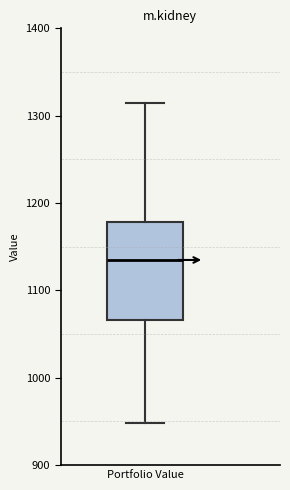

Transcribe this box plot: give where the median line is, the range the box spans, and where the two whiskers end, as read against the y-axis. The values are not printed on the chart, so give them approximately, as read against the axis.

median 1130, box 1070 to 1180, whiskers 950 to 1310